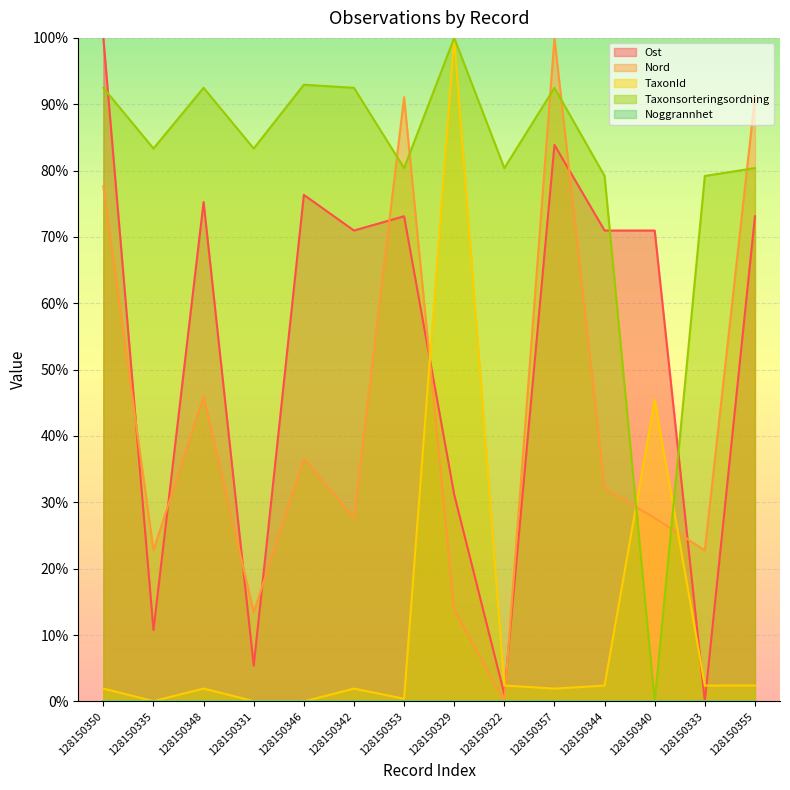

Which series has the largest total across all categories?

Taxonsorteringsordning